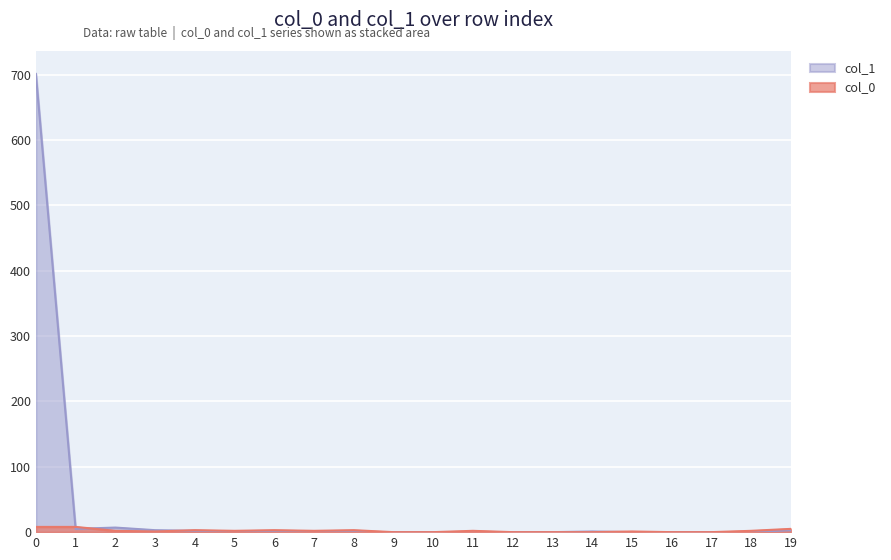

Reading right to left, list all the values displayed in this chart.

col_0: 5	2	0	0	1	0	0	0	2	0	0	3	2	3	2	3	1	2	8	8
col_1: 3	0	0	0	0	1	0	0	0	0	0	0	0	0	1	2	3	7	5	701